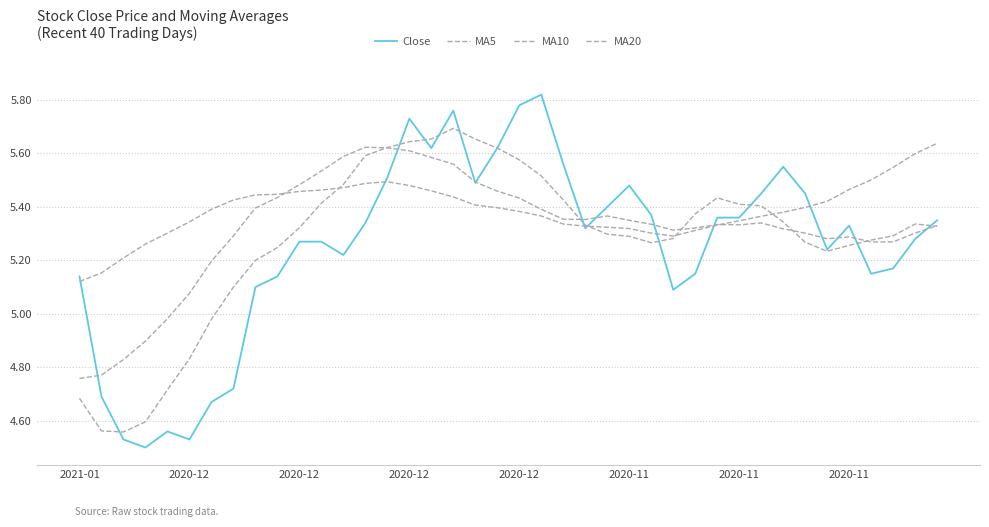

Which series has the widest spread of values?

Close